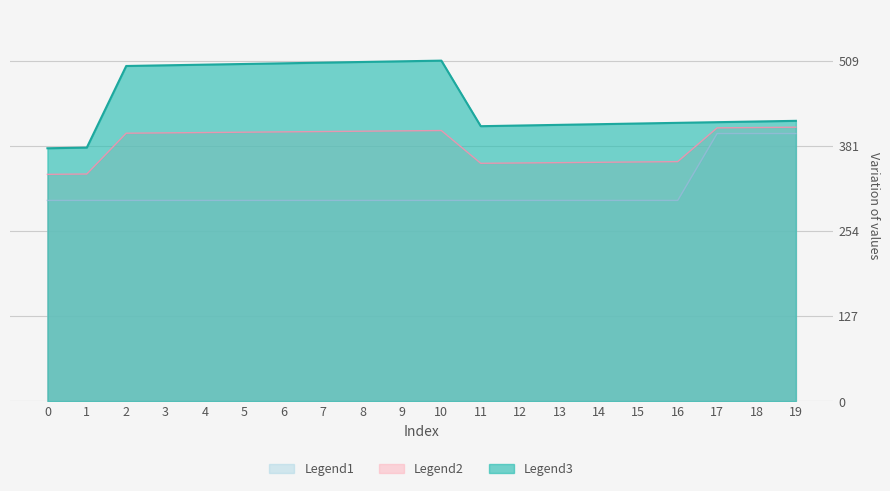

What are all the series names shown in the legend?

Legend1, Legend2, Legend3